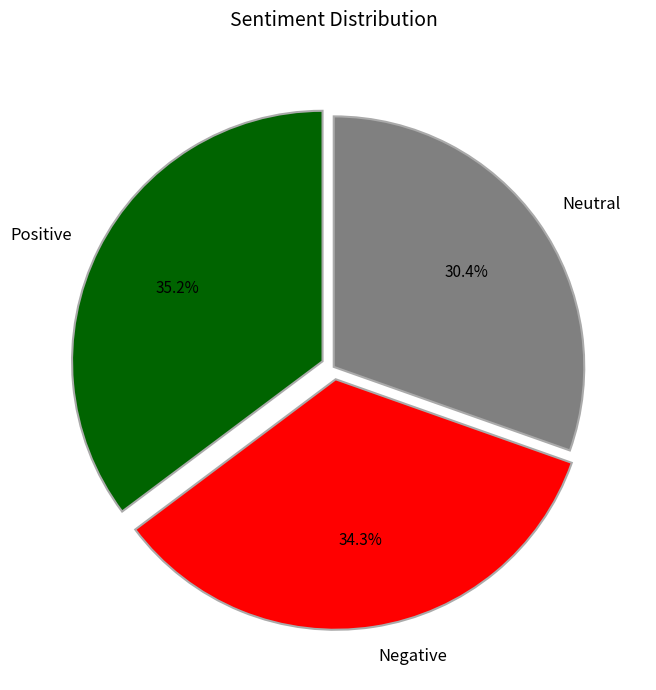

Which slice is the smallest?

Neutral